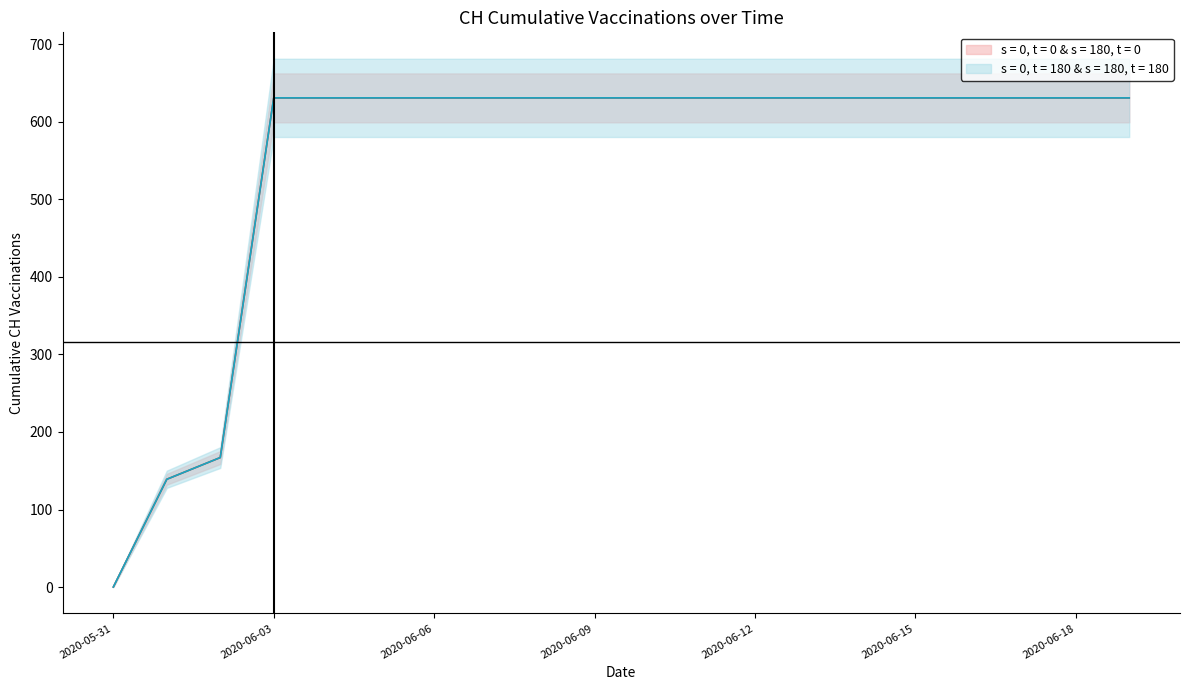

Which category has the highest value across all series?

2020-06-03